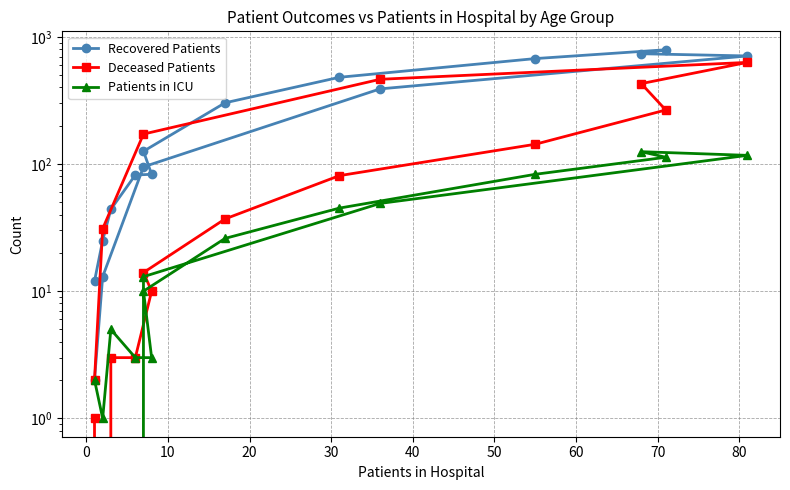

What is the highest value of the Recovered Patients series?

792